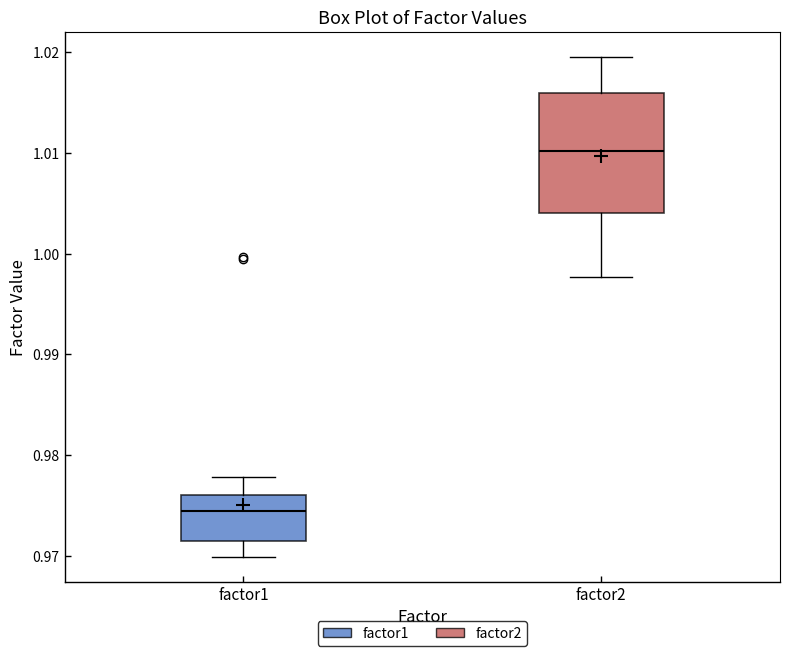

Which box's median line is the lowest?

factor1